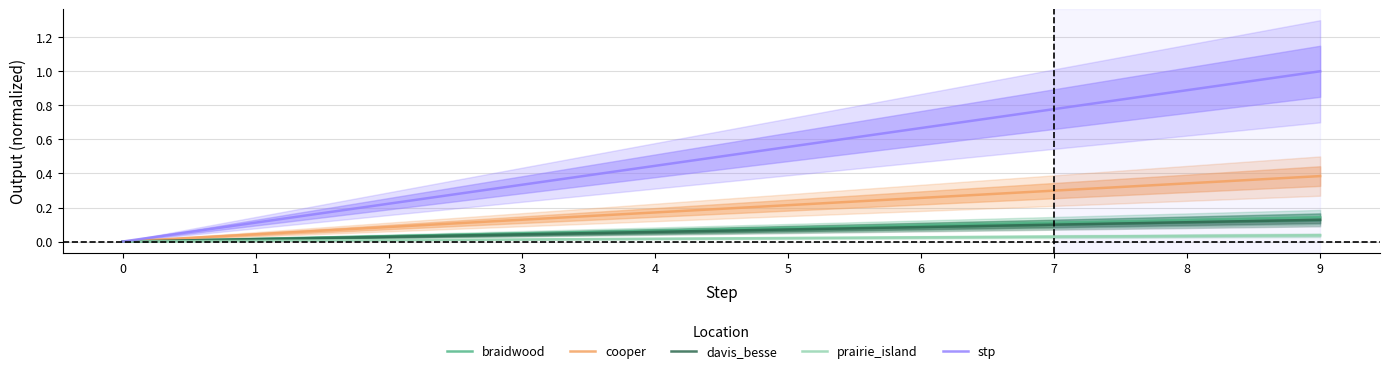

Reading left to right, extract all data points from this chart.

braidwood: 0.0	0.0	0.0	0.0	0.1	0.1	0.1	0.1	0.1	0.1
cooper: 0.0	0.0	0.1	0.1	0.2	0.2	0.3	0.3	0.3	0.4
davis_besse: 0.0	0.0	0.0	0.0	0.1	0.1	0.1	0.1	0.1	0.1
prairie_island: 0.0	0.0	0.0	0.0	0.0	0.0	0.0	0.0	0.0	0.0
stp: 0.0	0.1	0.2	0.3	0.4	0.6	0.7	0.8	0.9	1.0